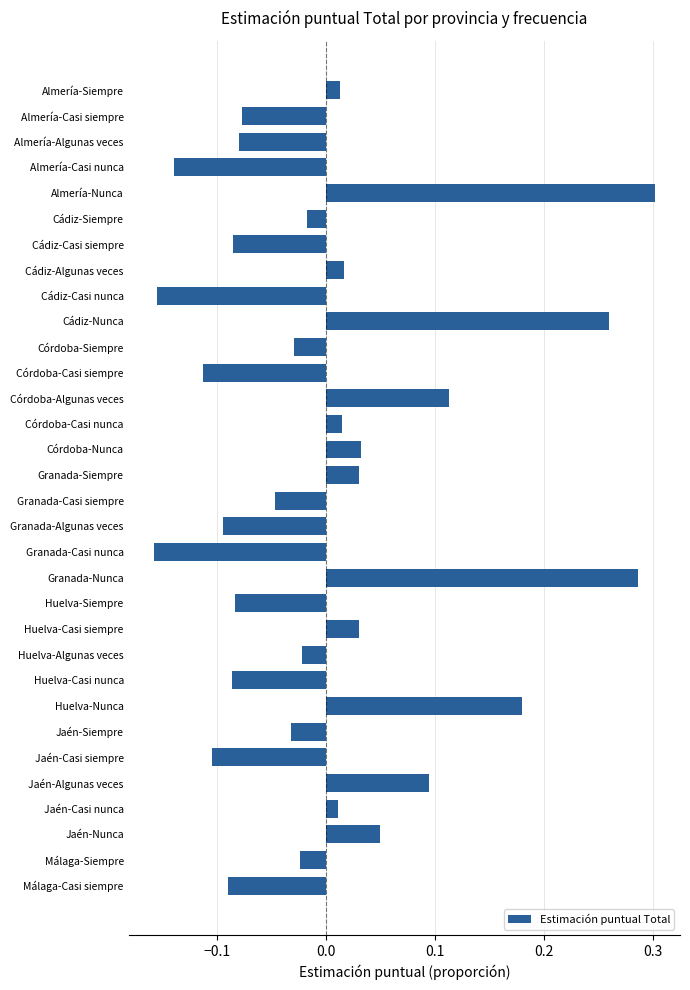

Which category has the highest value across all series?

Almería-Nunca